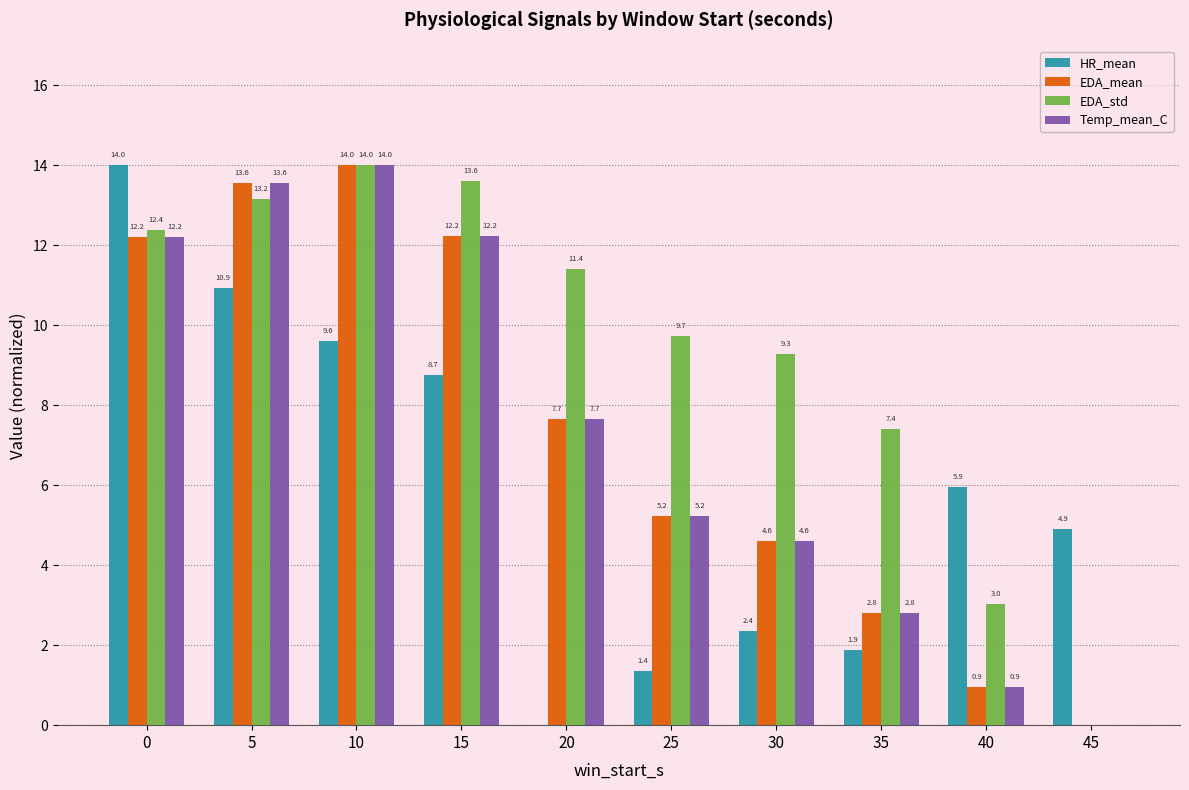

What is the sum of all EDA_std values?

94.0